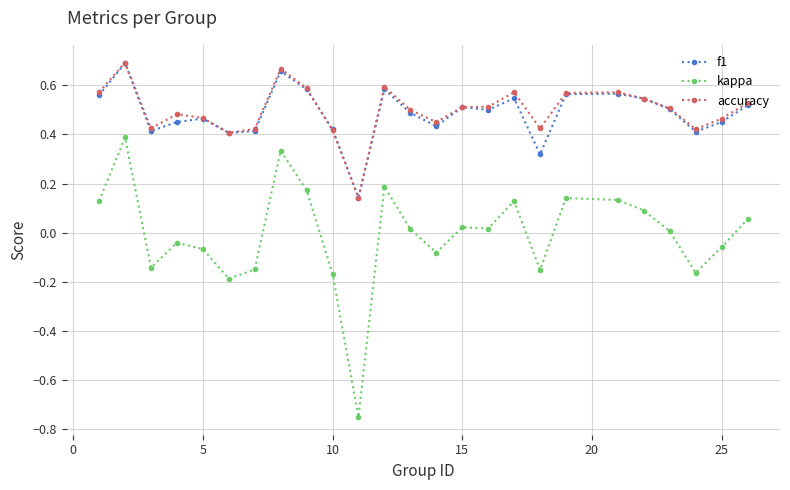

Which series has the widest spread of values?

kappa